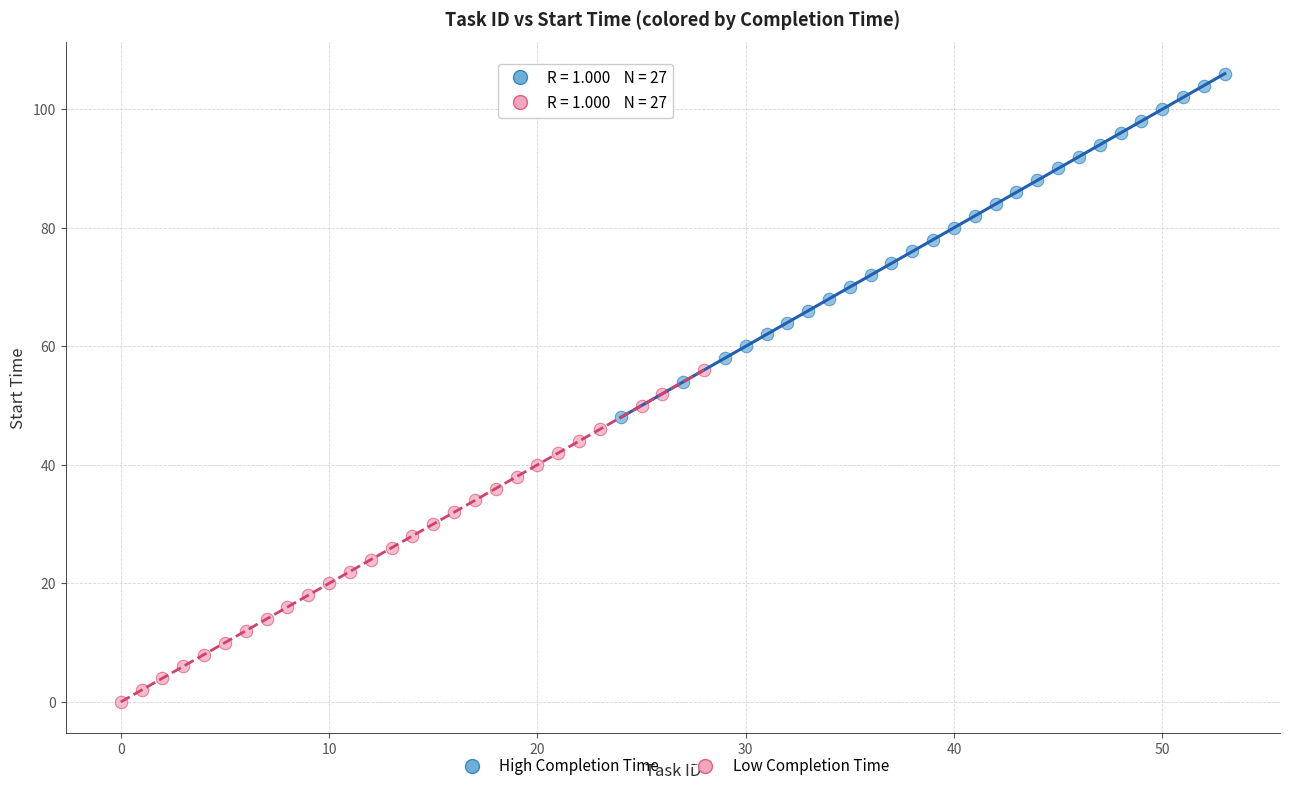

Which series reaches the maximum Y coordinate?

High Completion Time